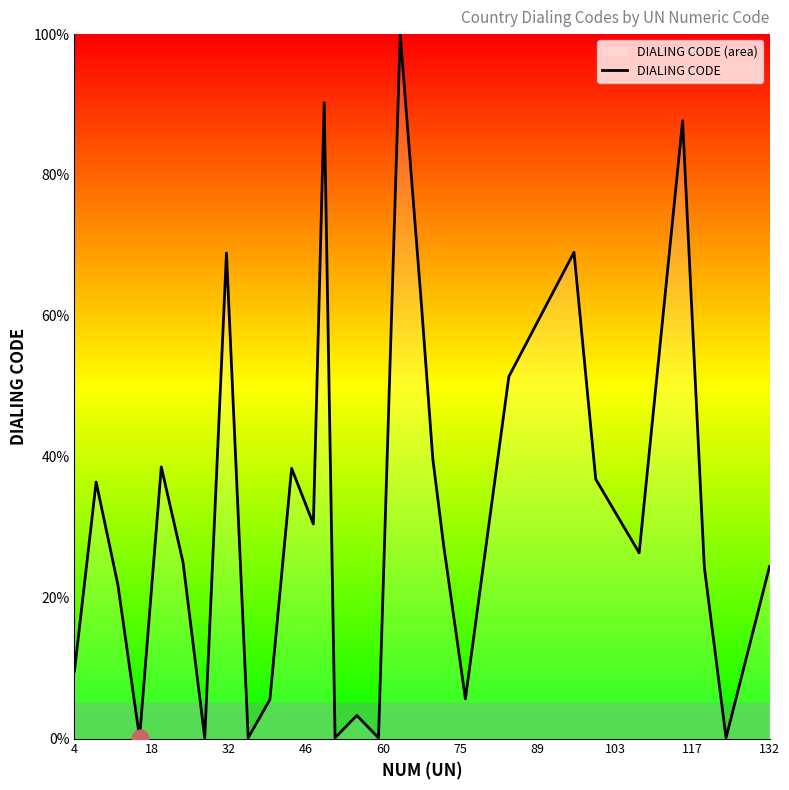

What is the difference between the maximum and minimum values?

99.9